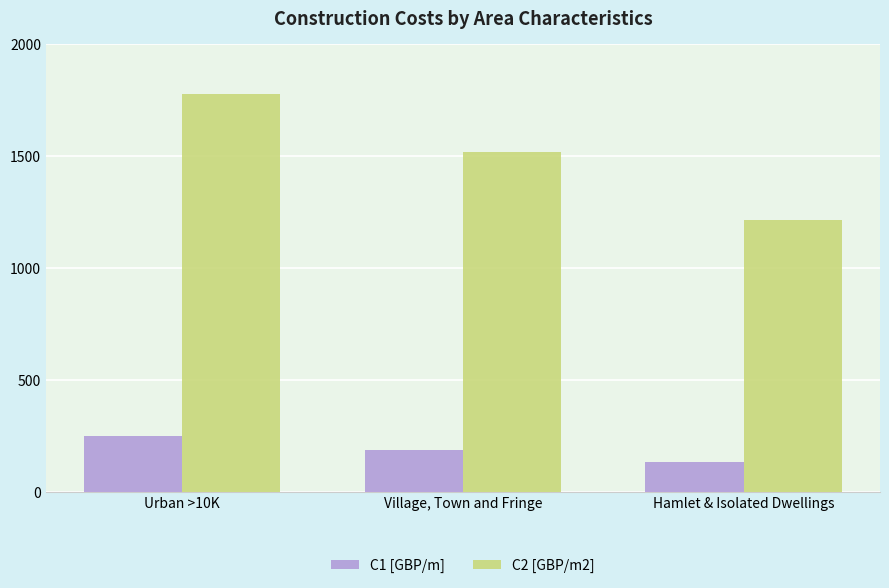

What is the maximum value for C1 [GBP/m]?

251.7